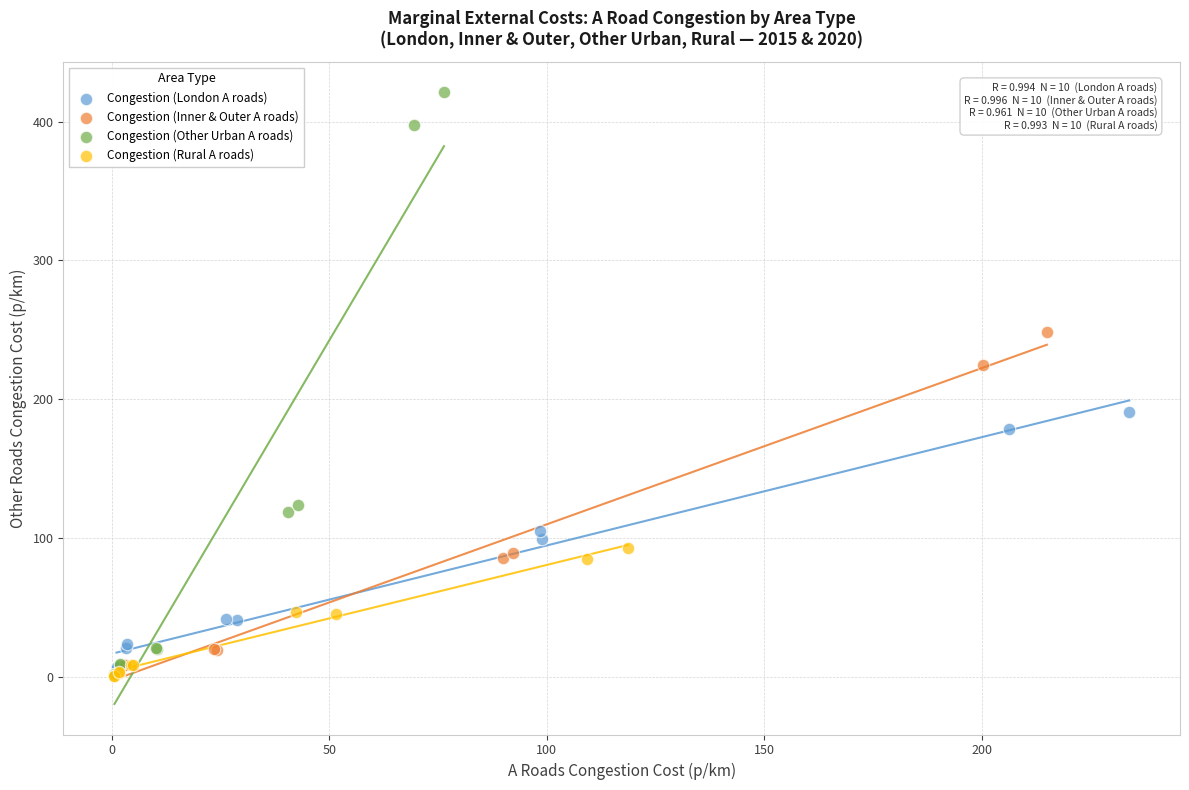

Which series has the largest Y range (max minus min)?

Congestion (Other Urban A roads)